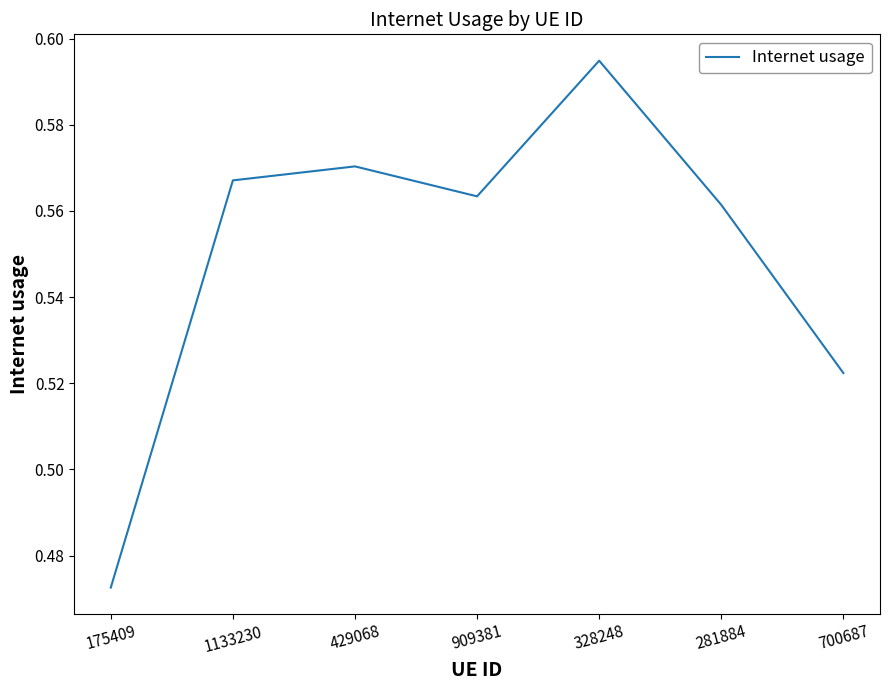

At which category does the chart reach its peak across all series?

328248